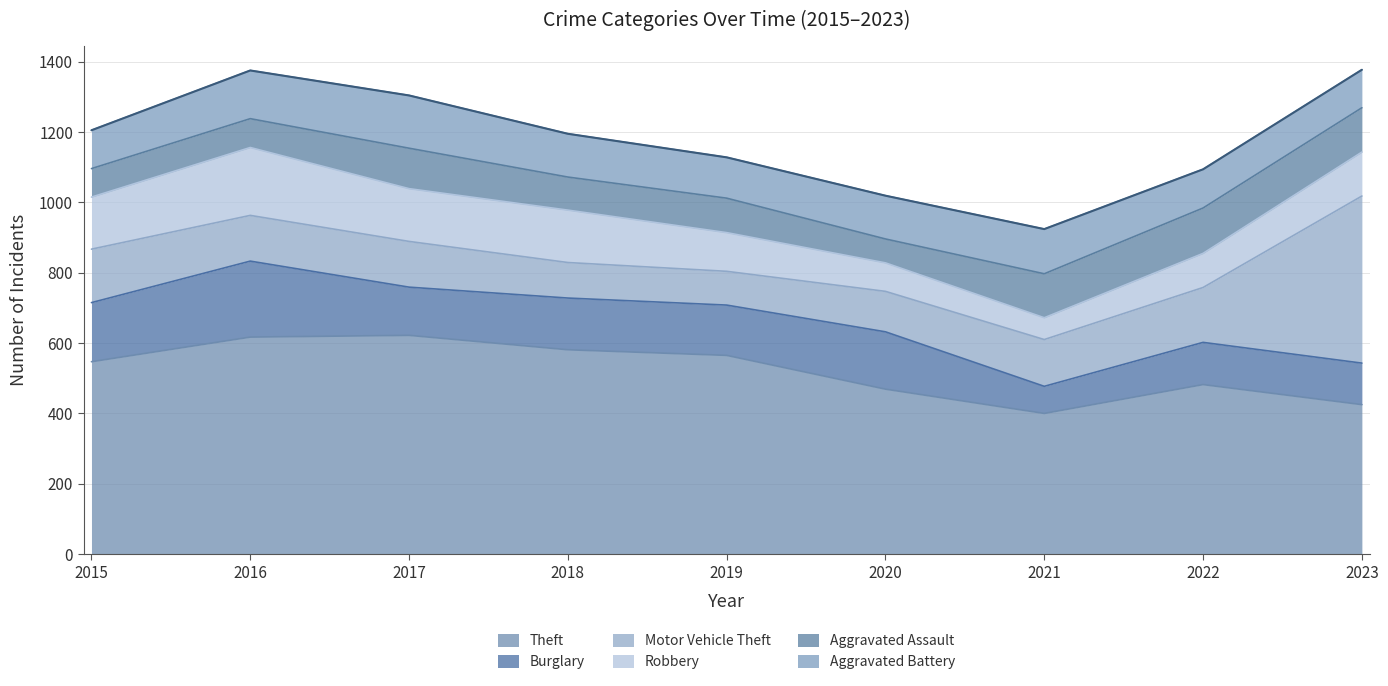

At 2017, list the series in order from smallest to largest.

Aggravated Assault, Motor Vehicle Theft, Burglary, Robbery, Aggravated Battery, Theft